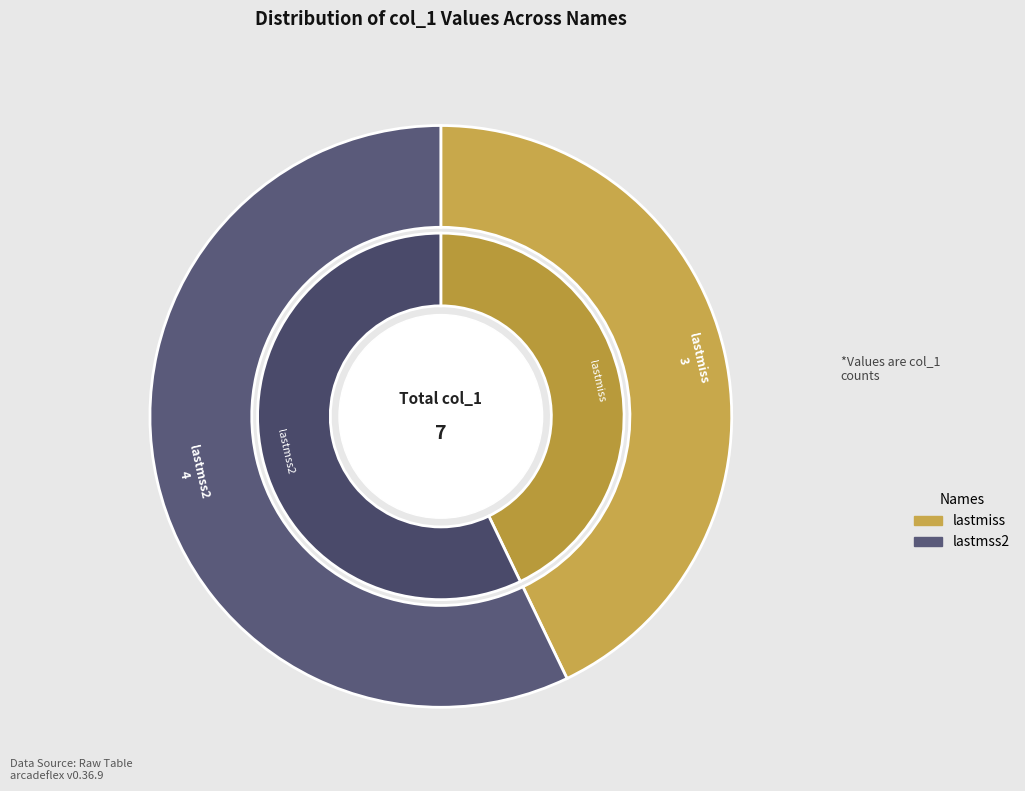

To the nearest percent, what is the difference between the largest and smallest slice percentages?

14%